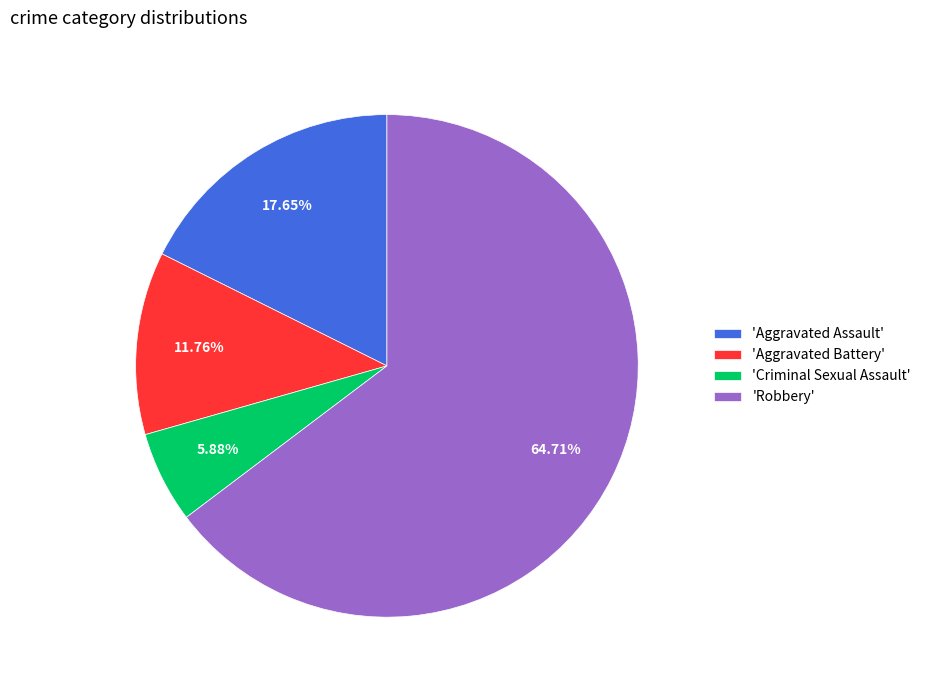

Which category has the biggest portion of the pie?

'Robbery'